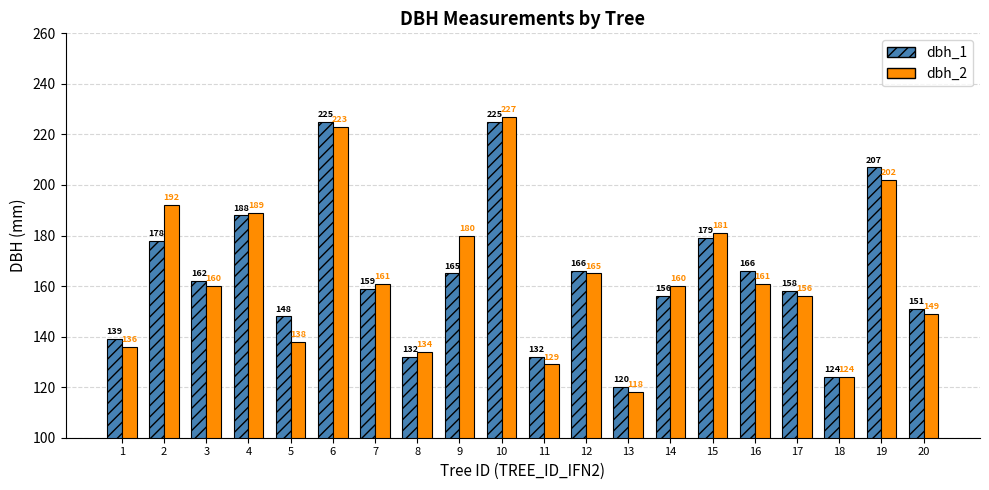

What is the sum of all dbh_1 values?

3280